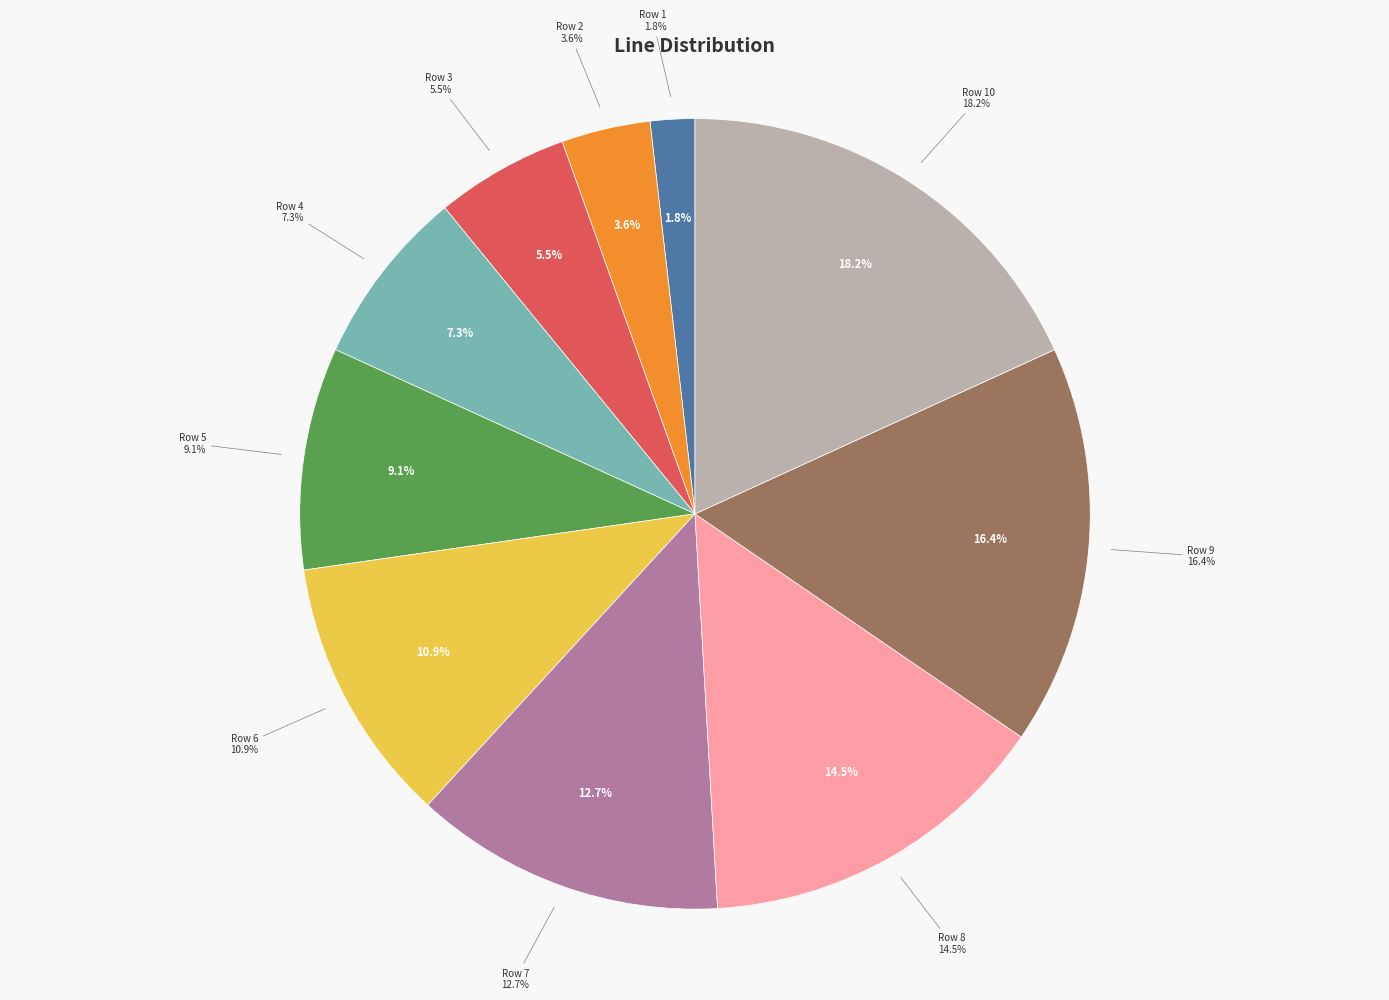

Rank the categories by value from lowest to highest.

Row 1, Row 2, Row 3, Row 4, Row 5, Row 6, Row 7, Row 8, Row 9, Row 10